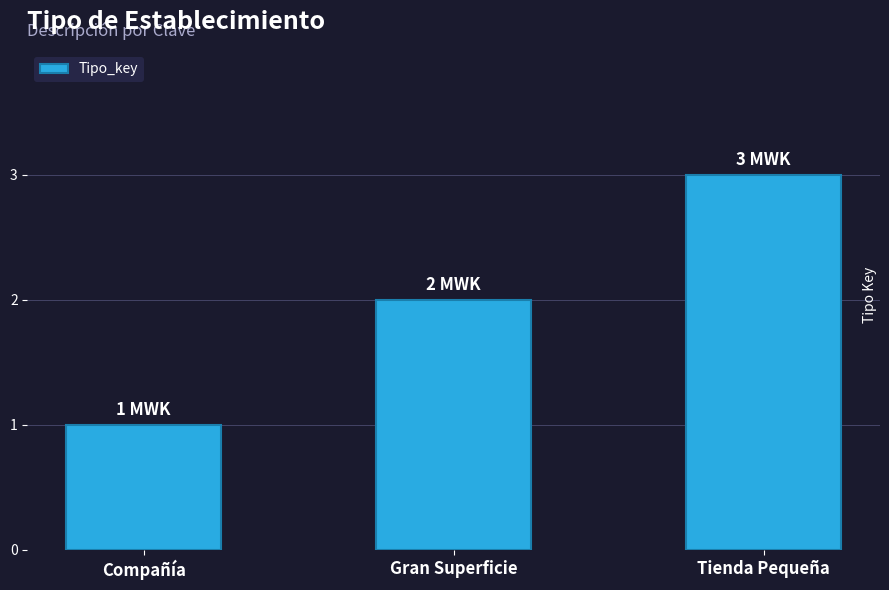

Is it true that the value at Tienda Pequeña is 3?

True